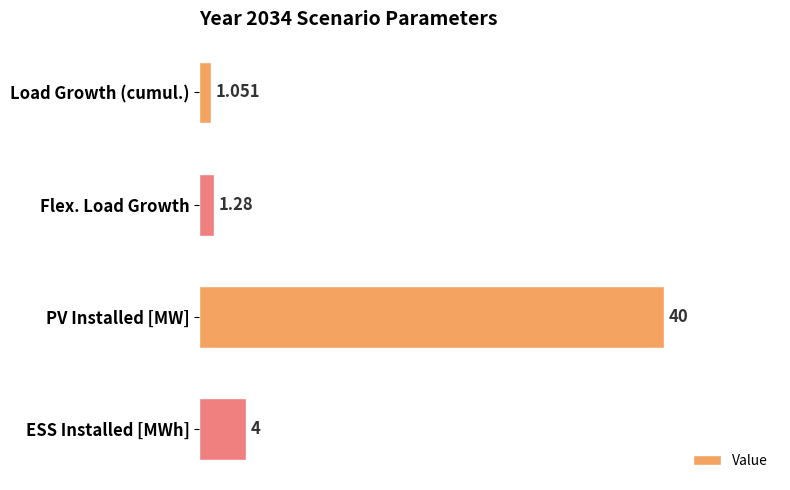

What is the label of the 4th bar from the top?

ESS Installed [MWh]